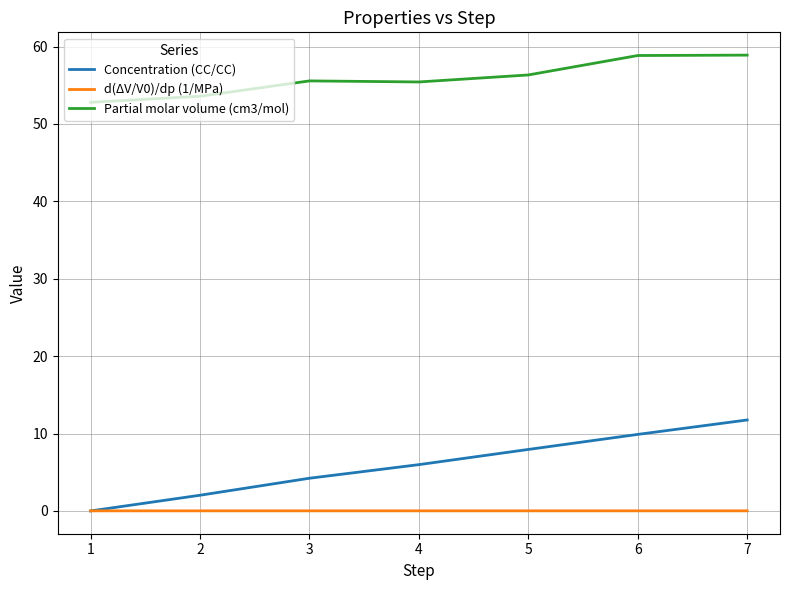

What value does the Concentration (CC/CC) series have at 6?

9.9